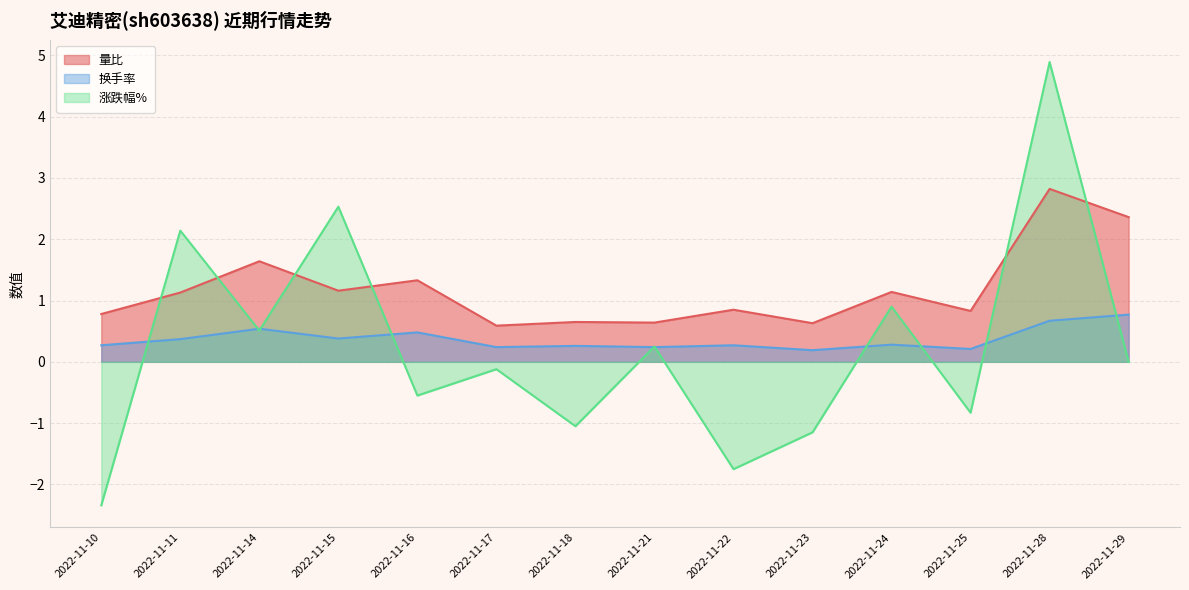

How many data points in 量比 are above 1?

7